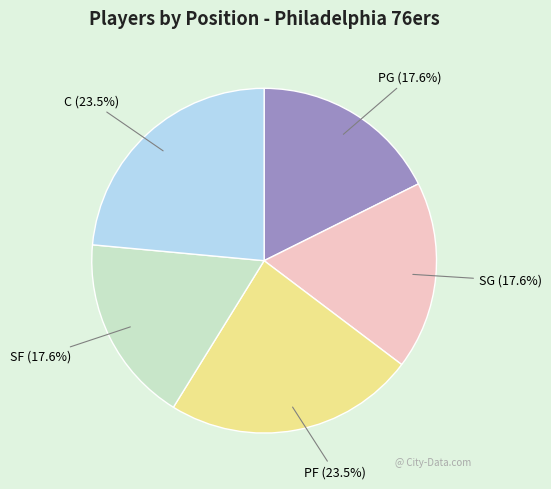

Is the sum of C and PF greater than half?

No